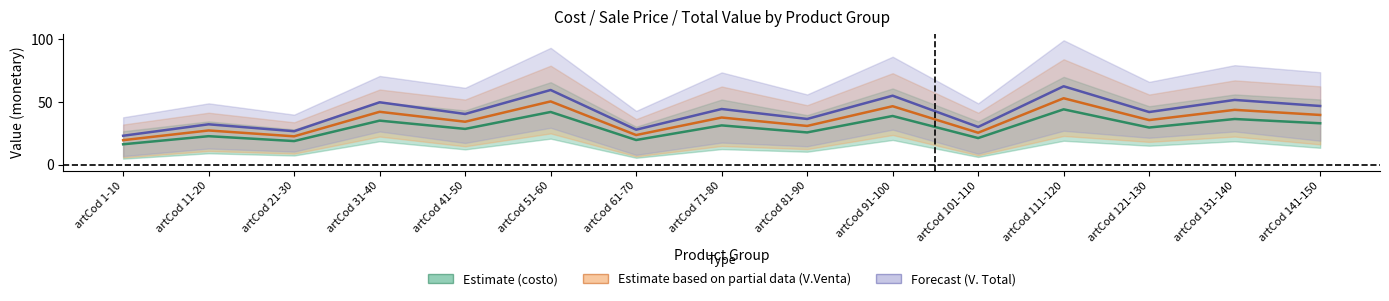

Reading right to left, transcribe all the data shown in this chart.

Estimate (costo): 33.1	36.5	29.7	44.2	21.3	38.9	25.8	31.4	19.8	42.1	28.6	35.2	18.9	22.8	16.4
Estimate based on partial data (V.Venta): 39.7	43.8	35.6	53.0	25.6	46.7	31.0	37.7	23.7	50.5	34.3	42.2	22.7	27.4	19.6
Forecast (V. Total): 46.9	51.7	42.0	62.6	30.2	55.1	36.5	44.5	28.0	59.6	40.5	49.8	26.8	32.3	23.1